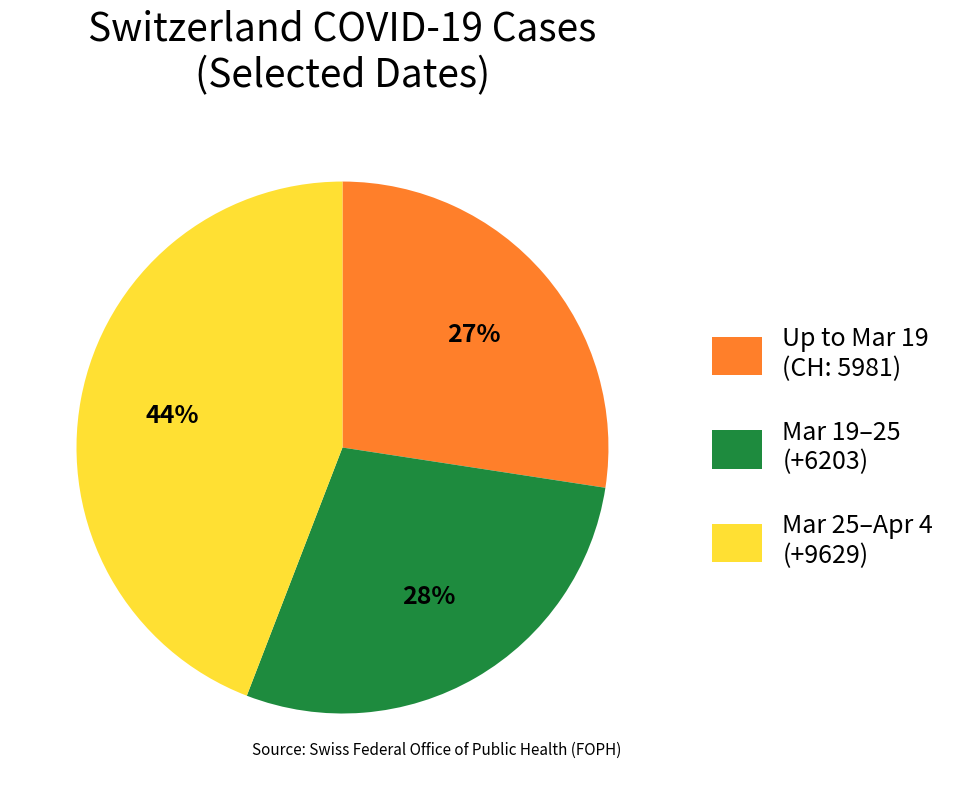

Count the number of slices in the pie.

3